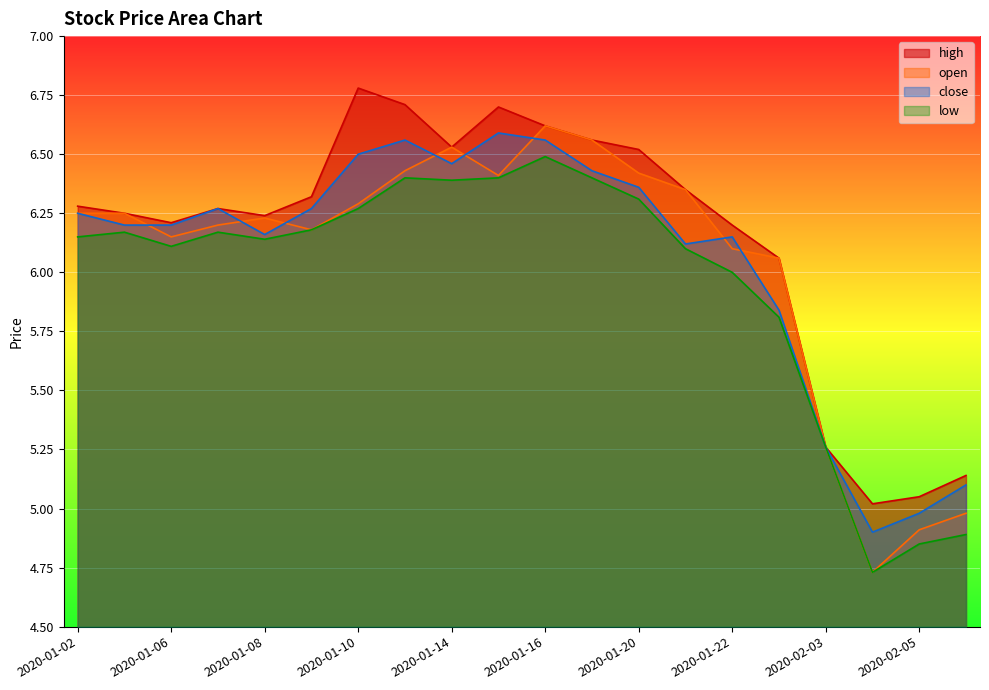

What is the sum of all low values?

119.2